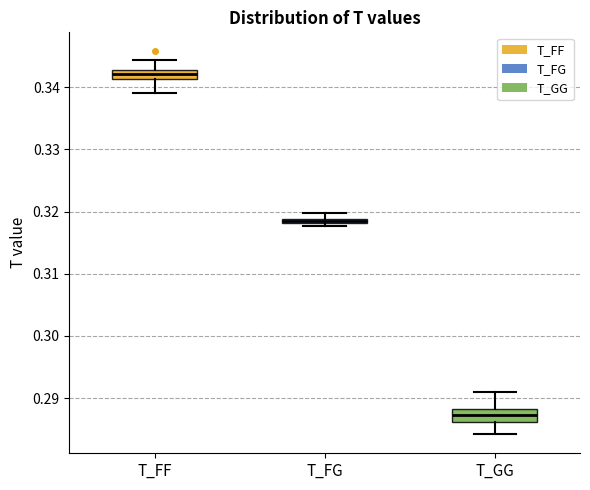

Where does the upper whisker of the box for T_FF end on the y-axis? The values are not printed on the chart, so give them approximately, as read against the axis.

0.344